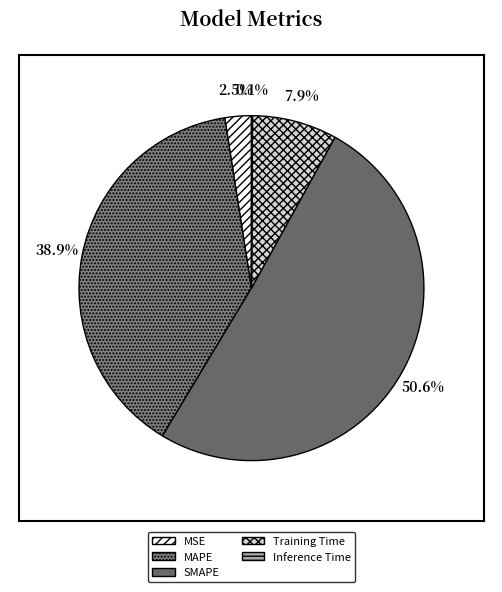

Does SMAPE account for over 50% of the chart?

Yes